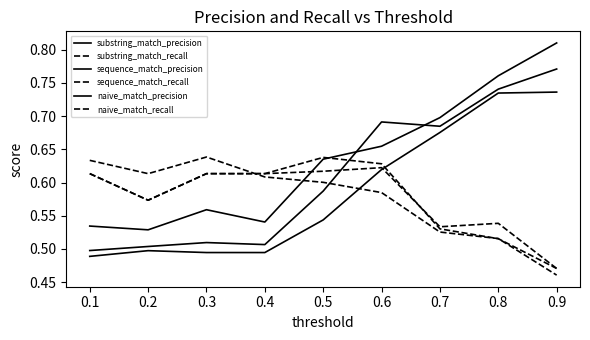

Count the substring_match_recall values in the range 0 to 1.

9